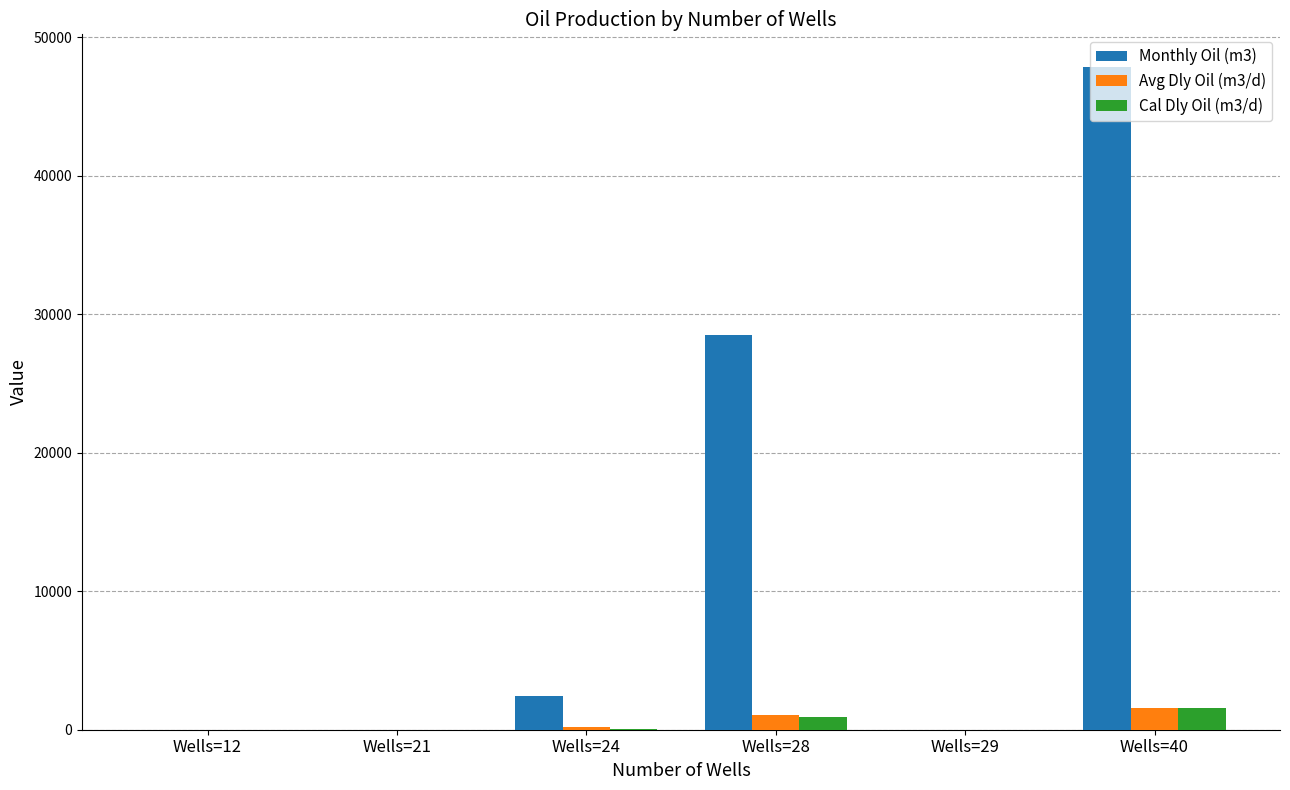

What is the sum of the Monthly Oil (m3) values at Wells=24 and Wells=12?

2434.6